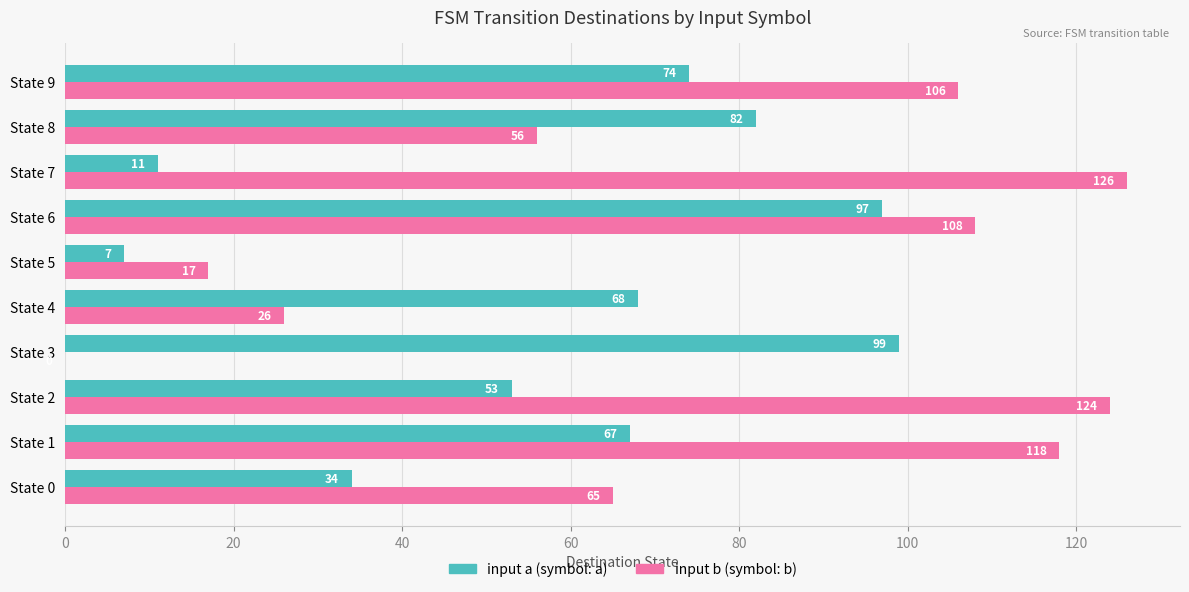

At which category is the sum across all series the highest?

State 6